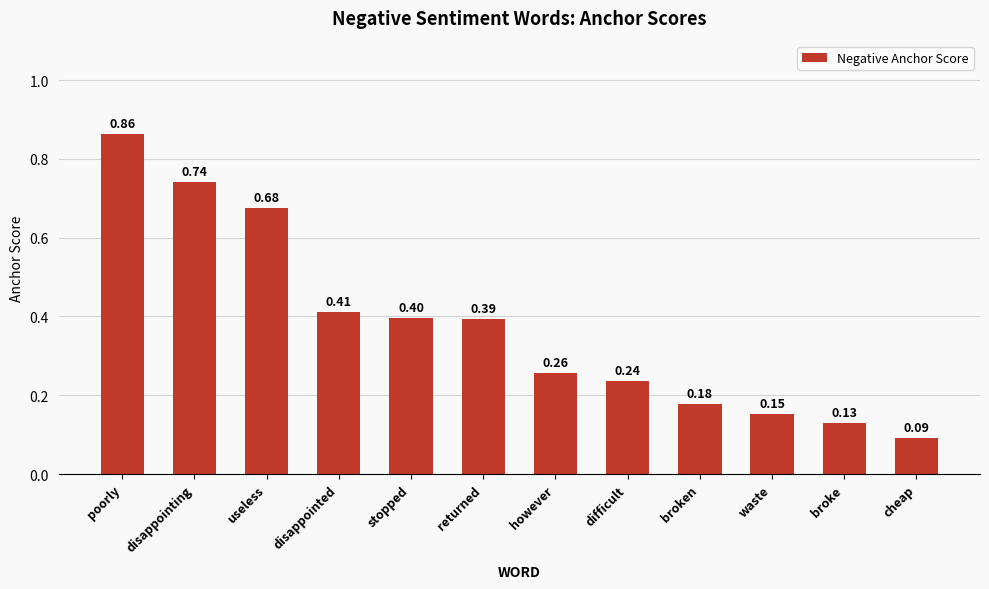

What is the label of the 5th bar from the left?

stopped